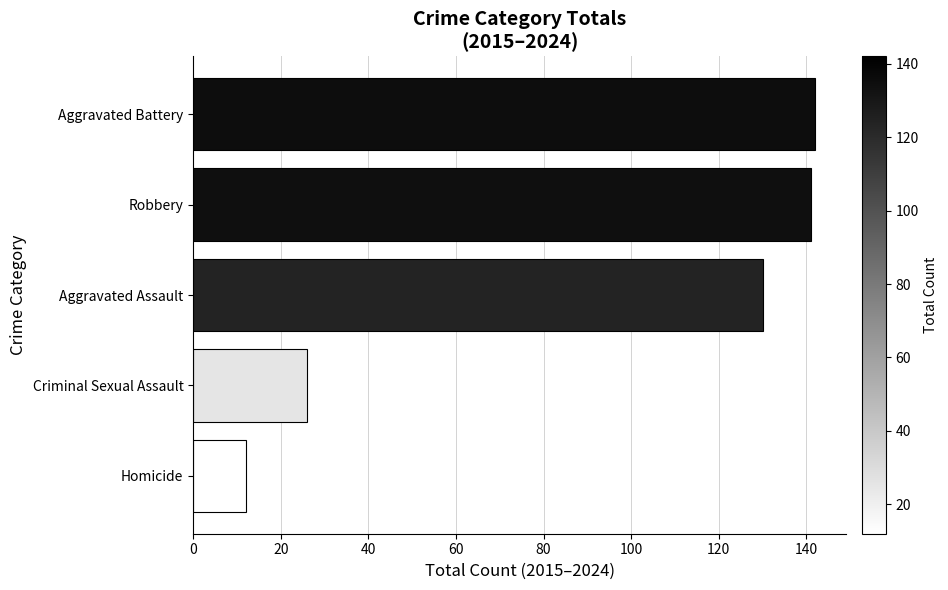

What is the difference between the second highest and second lowest values?

115